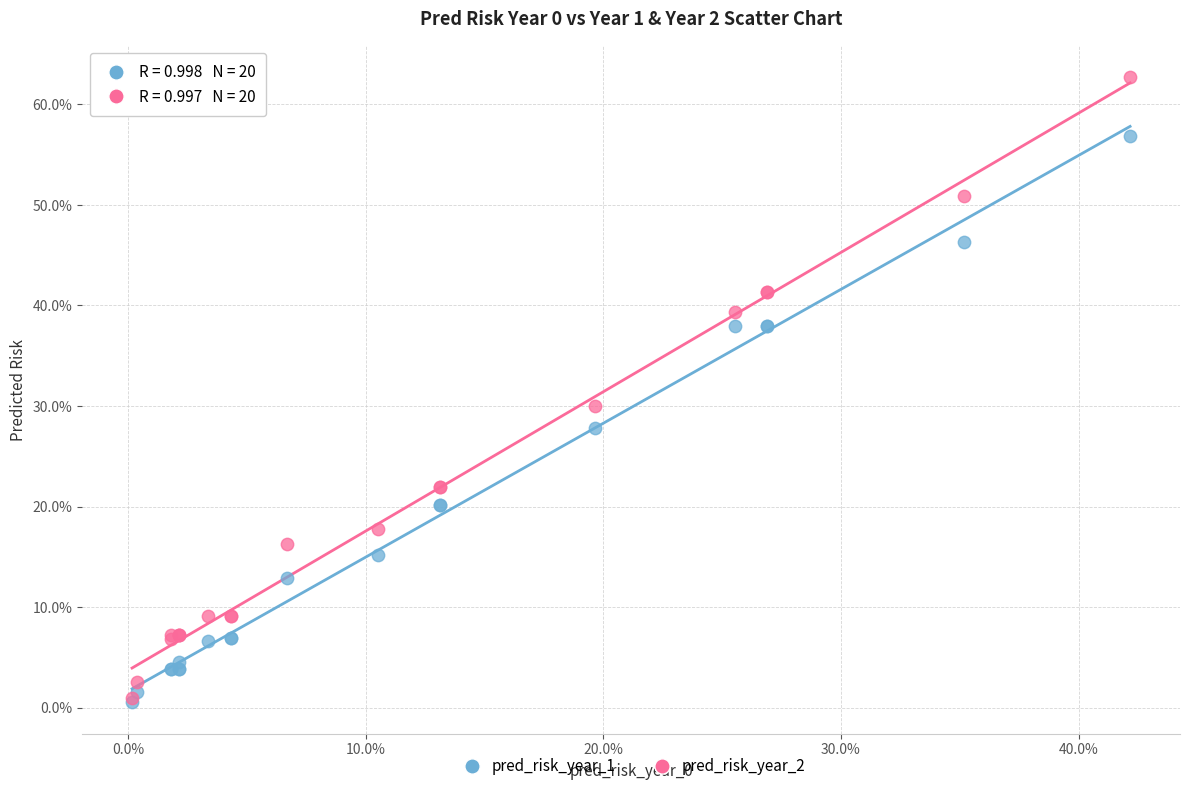

What are all the series names shown in the legend?

pred_risk_year_1, pred_risk_year_2